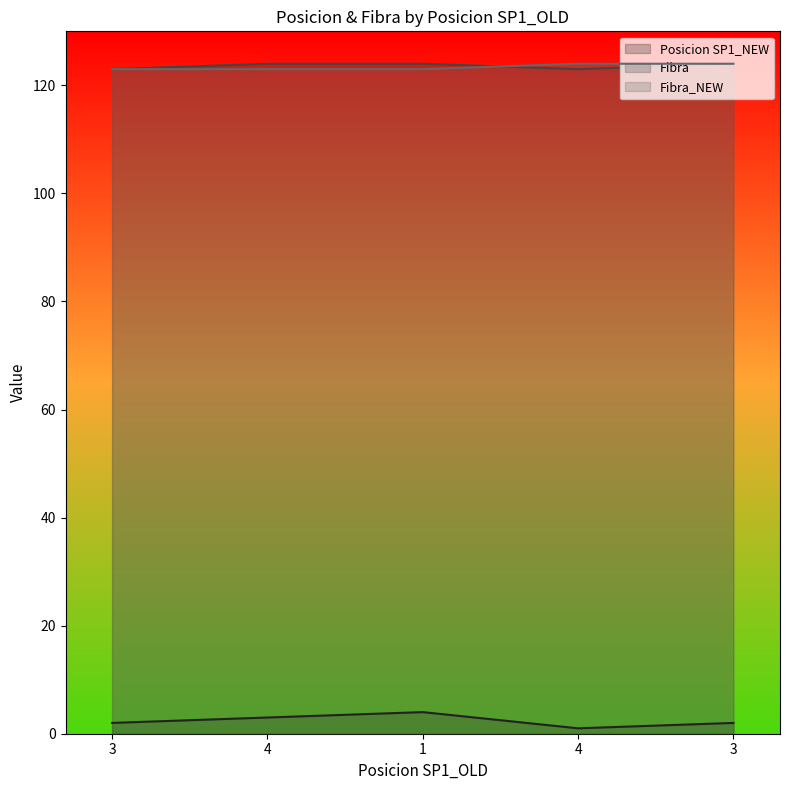

Between 3 and 4, which is larger?

3